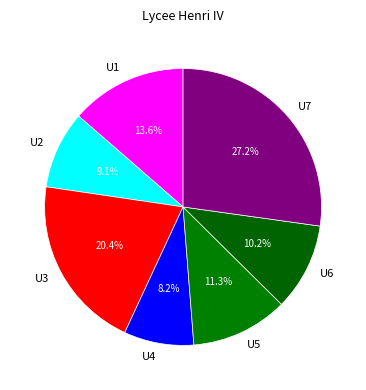

Count the number of slices in the pie.

7